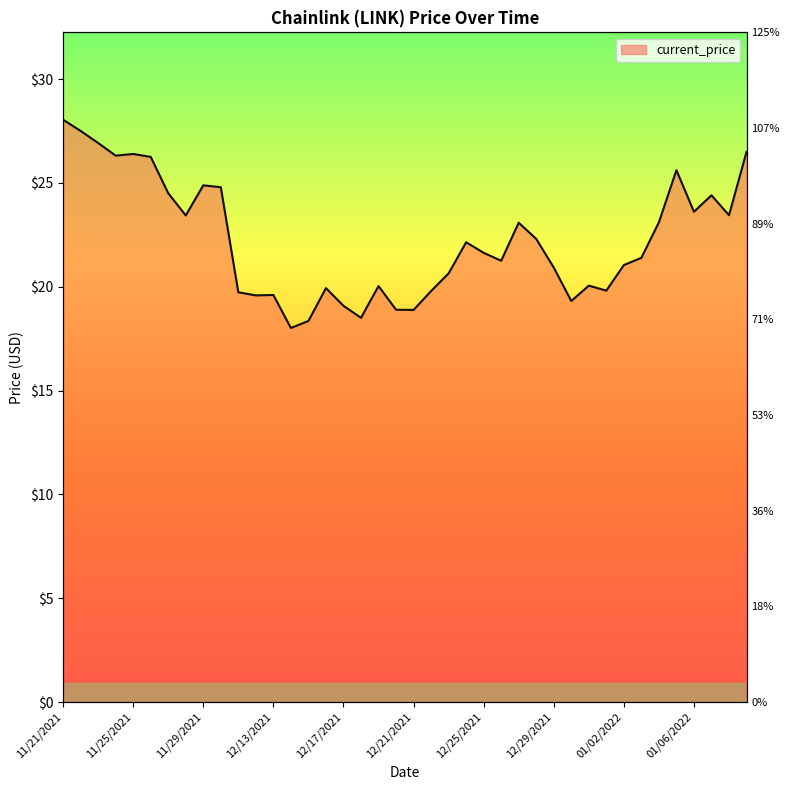

At which category does the data reach its first local valley?

11/24/2021